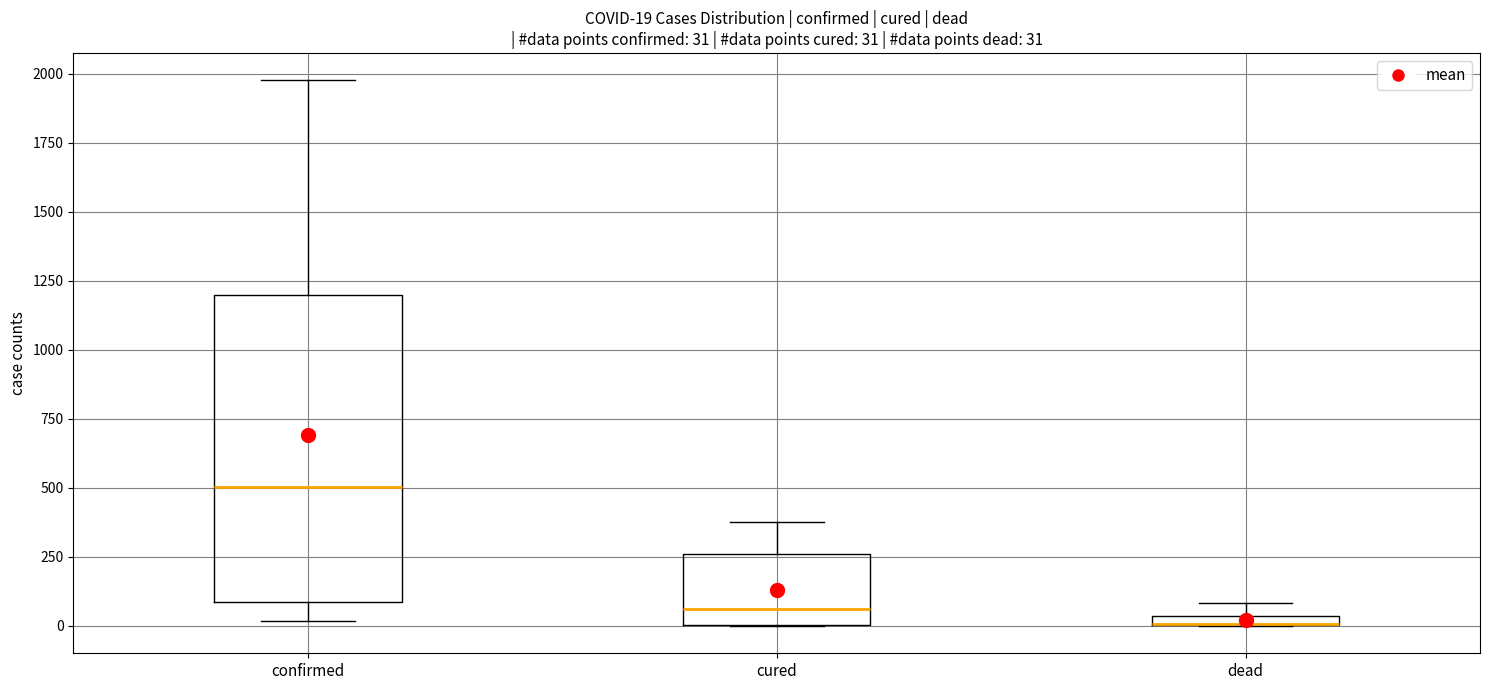

Comparing the boxes themselves (not the whiskers), which one is the tallest?

confirmed